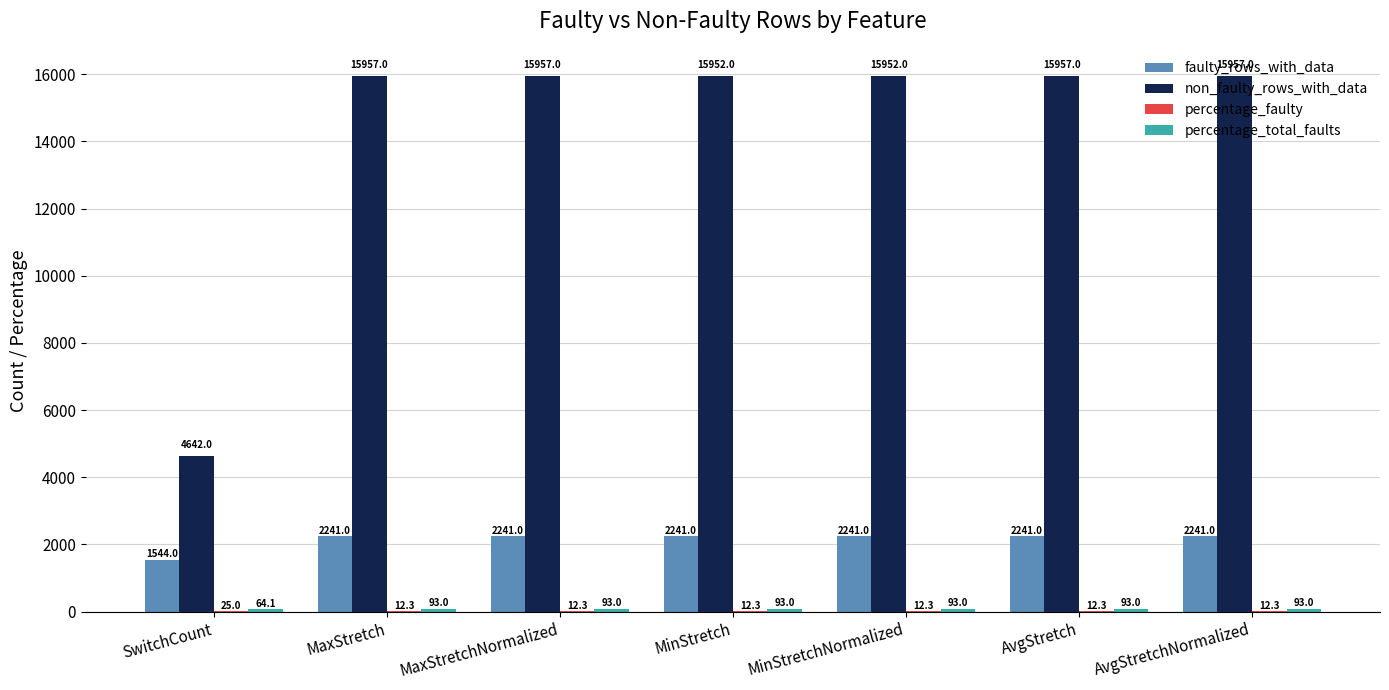

What is the sum of the faulty_rows_with_data values at AvgStretch and MaxStretchNormalized?

4482.0